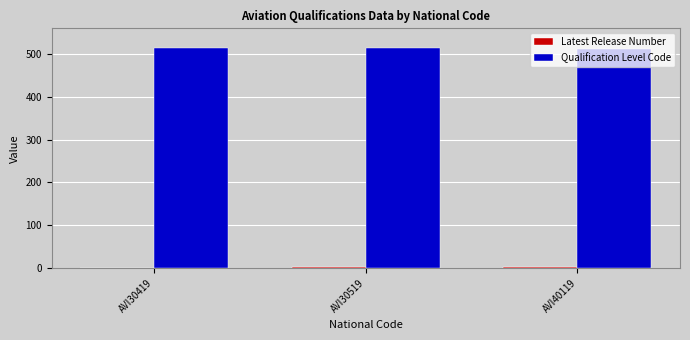

Is it true that Qualification Level Code equals 221 at AVI40119?

False